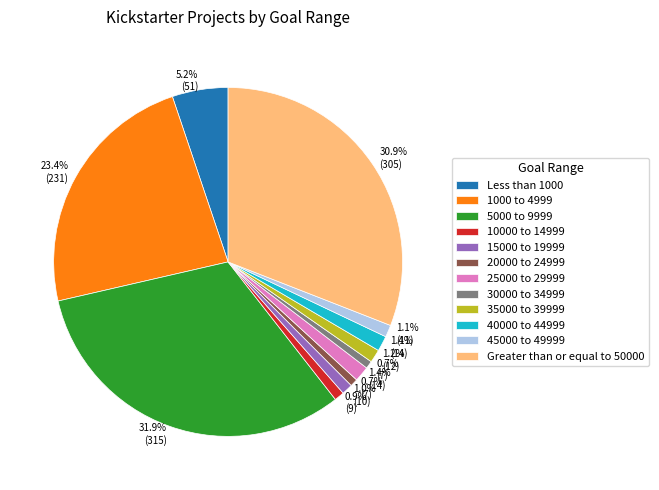

Does 10000 to 14999 account for over 50% of the chart?

No